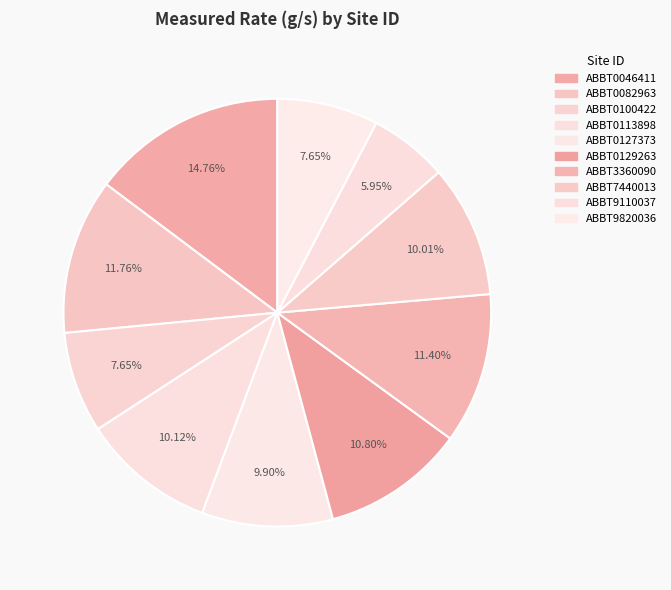

Does any single category account for the majority?

No